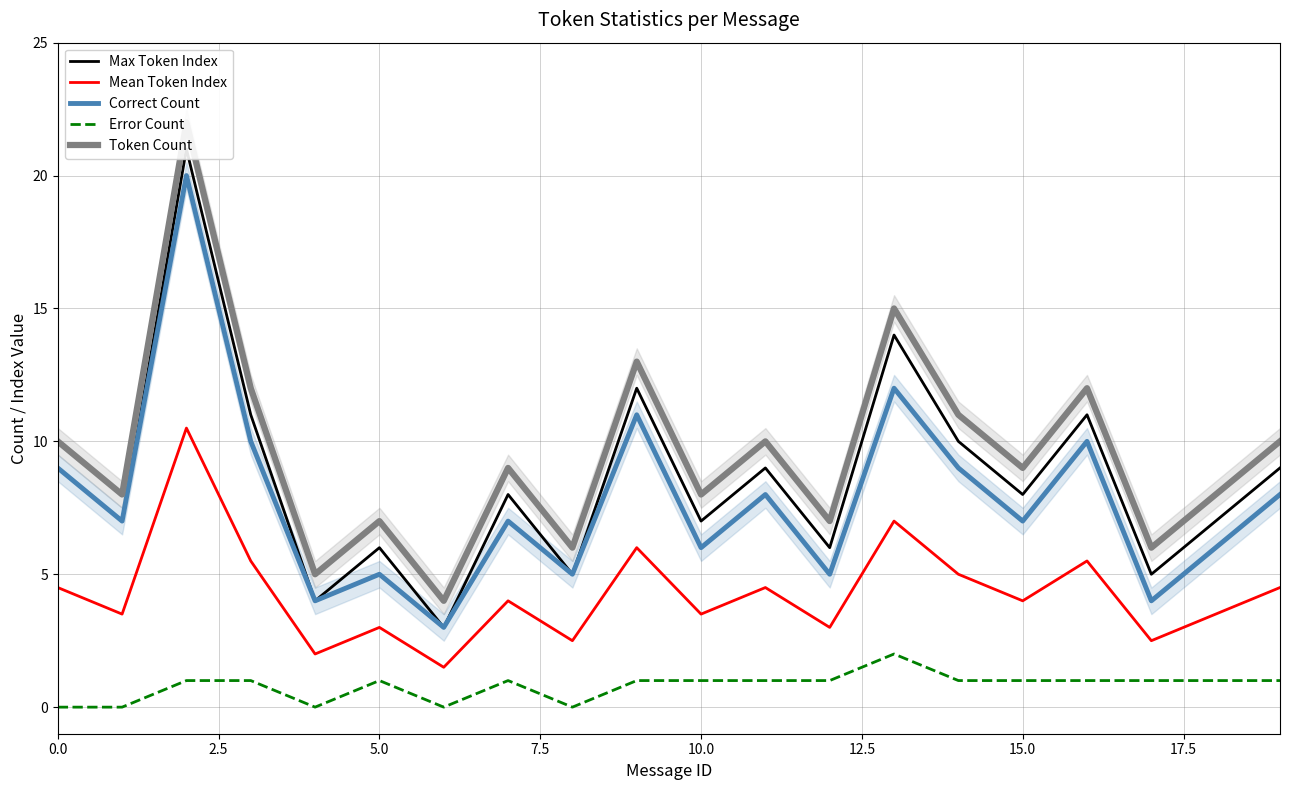

What is the label of the 11th point from the right?

9